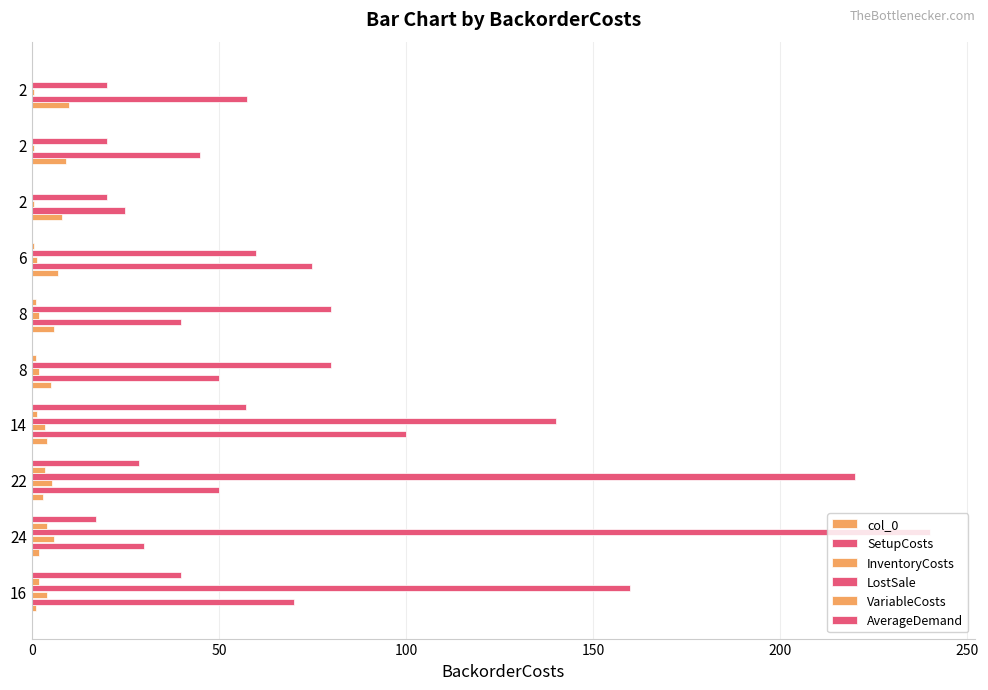

At how many categories does at least one series exceed 12?

10